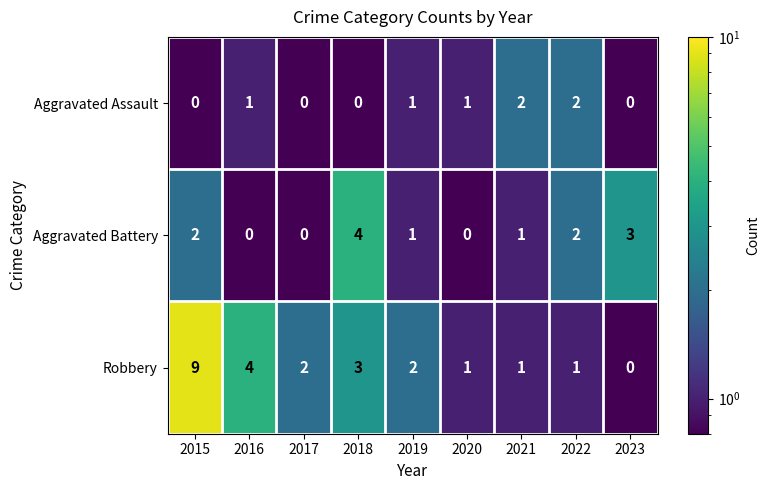

Reading left to right, what are all the values shown in this chart?

Aggravated Assault: 0	1	0	0	1	1	2	2	0
Aggravated Battery: 2	0	0	4	1	0	1	2	3
Robbery: 9	4	2	3	2	1	1	1	0